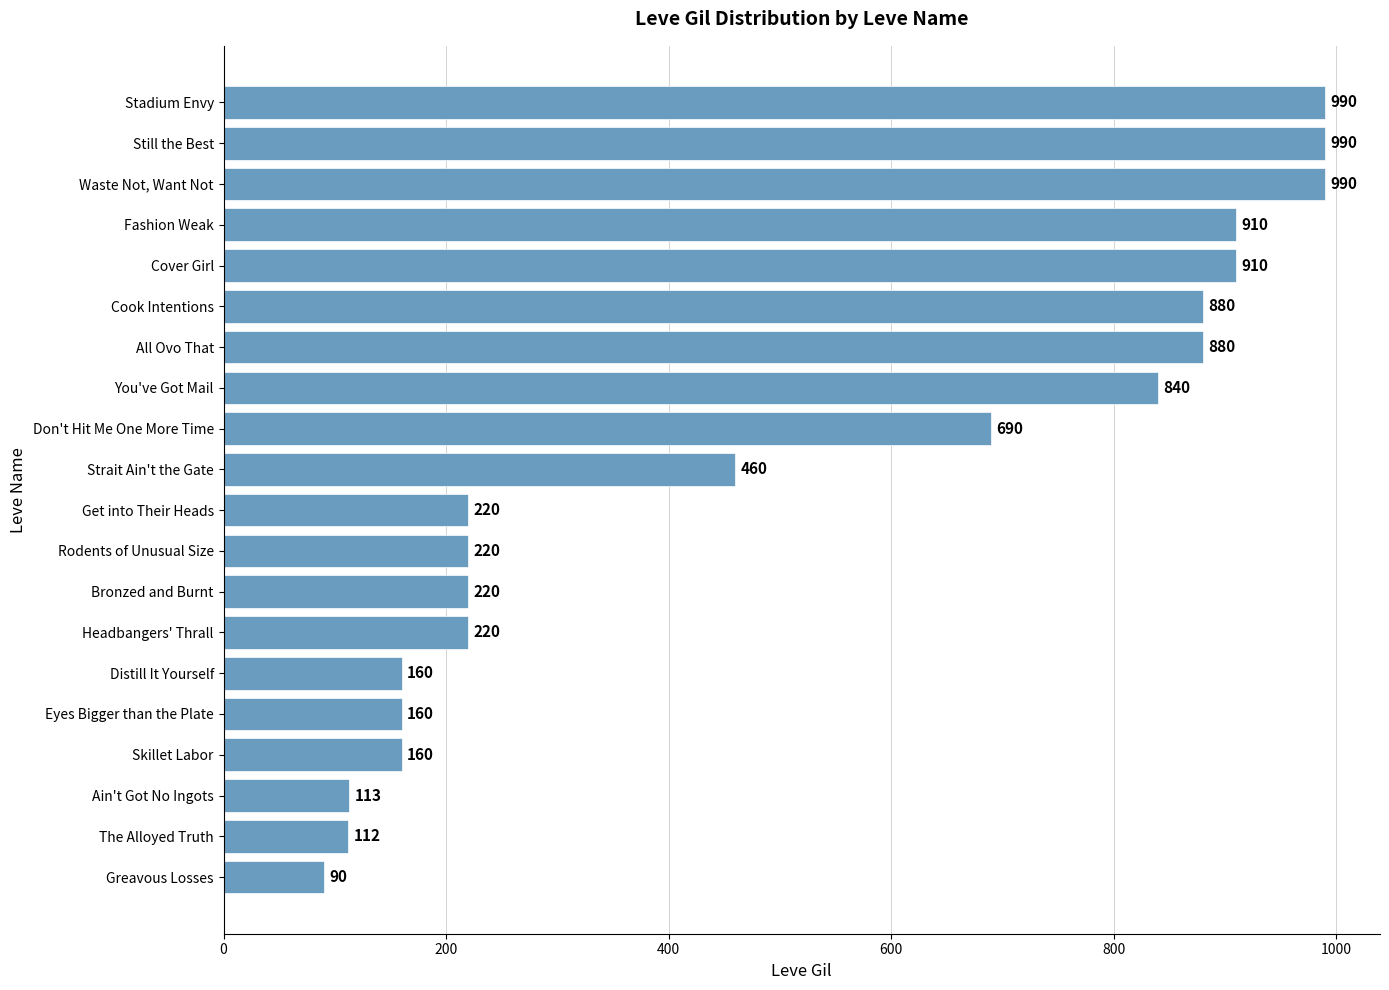

Which has a higher value, Don't Hit Me One More Time or Skillet Labor?

Don't Hit Me One More Time